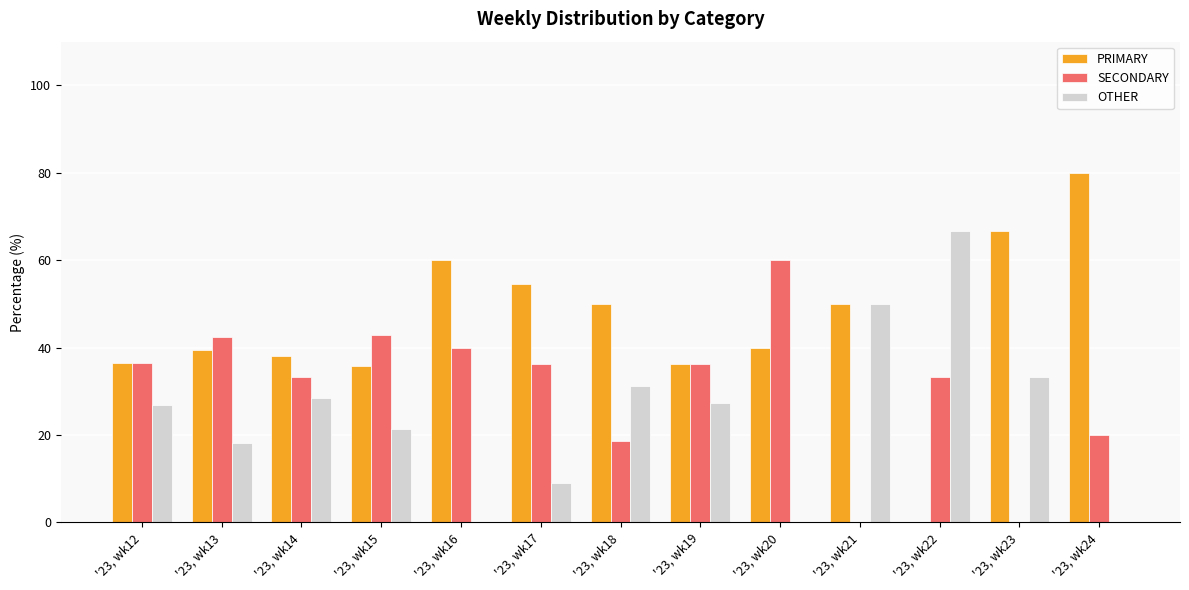

The SECONDARY series shows 18.8 at '23, wk18. True or false?

True